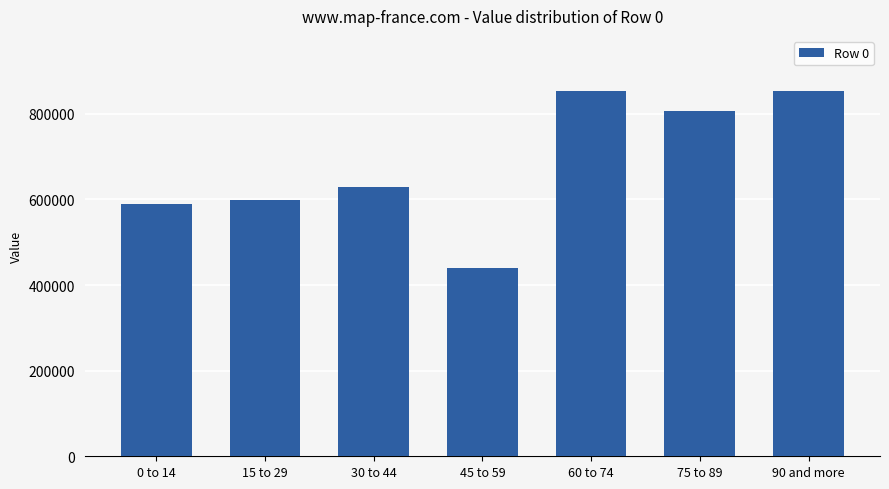

Is it true that the value at 15 to 29 is 598169?

True